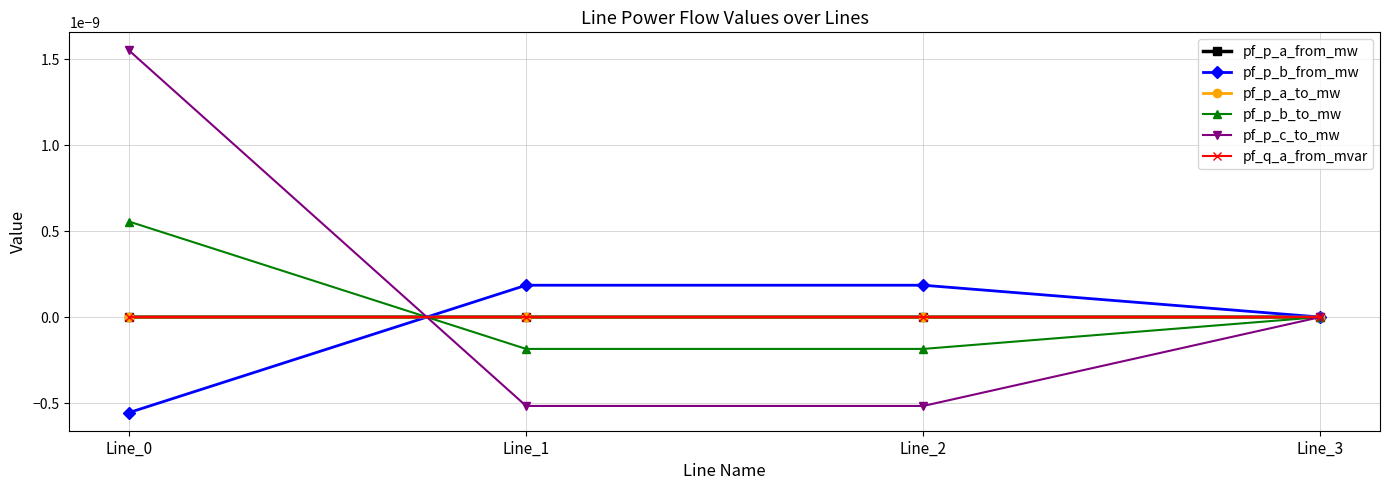

The value of pf_p_c_to_mw at Line_3 is -0.0. True or false?

True